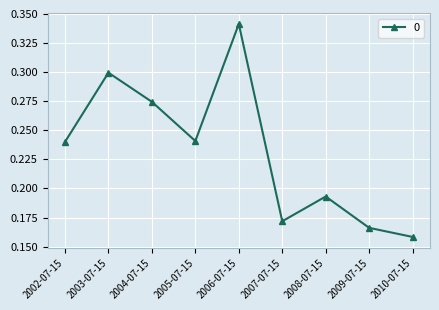

How many lines are shown in the chart?

1